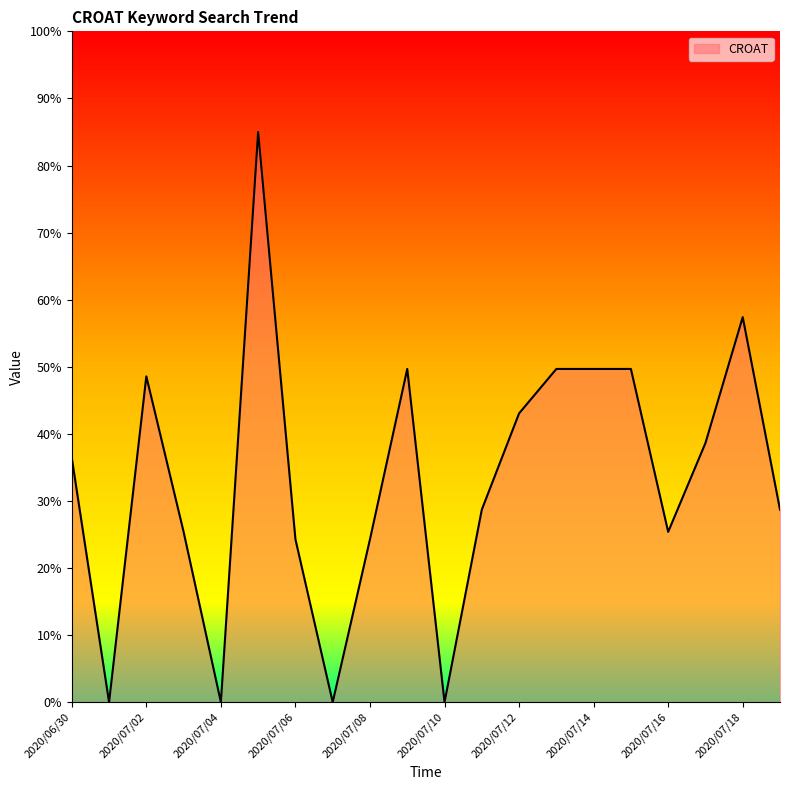

What is the greatest value displayed?

85.0